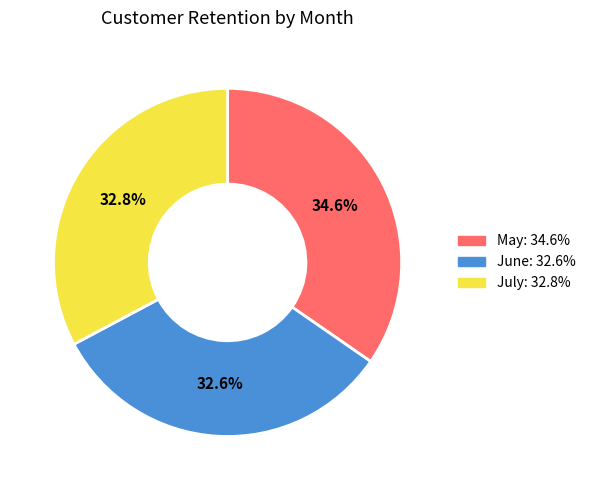

Is there a majority slice in this chart?

No